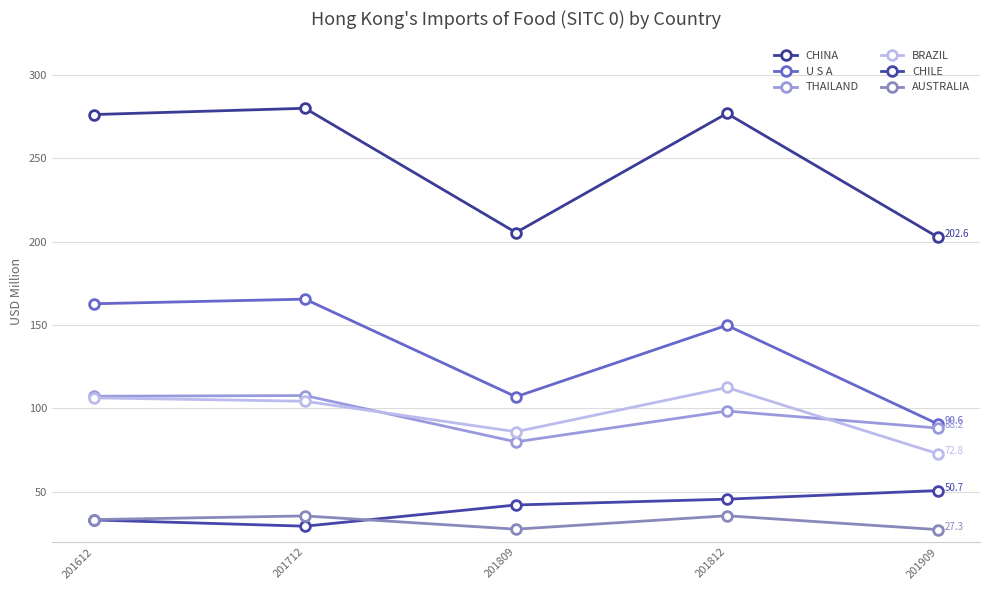

What is the difference between the BRAZIL values at 201812 and 201909?

39.7